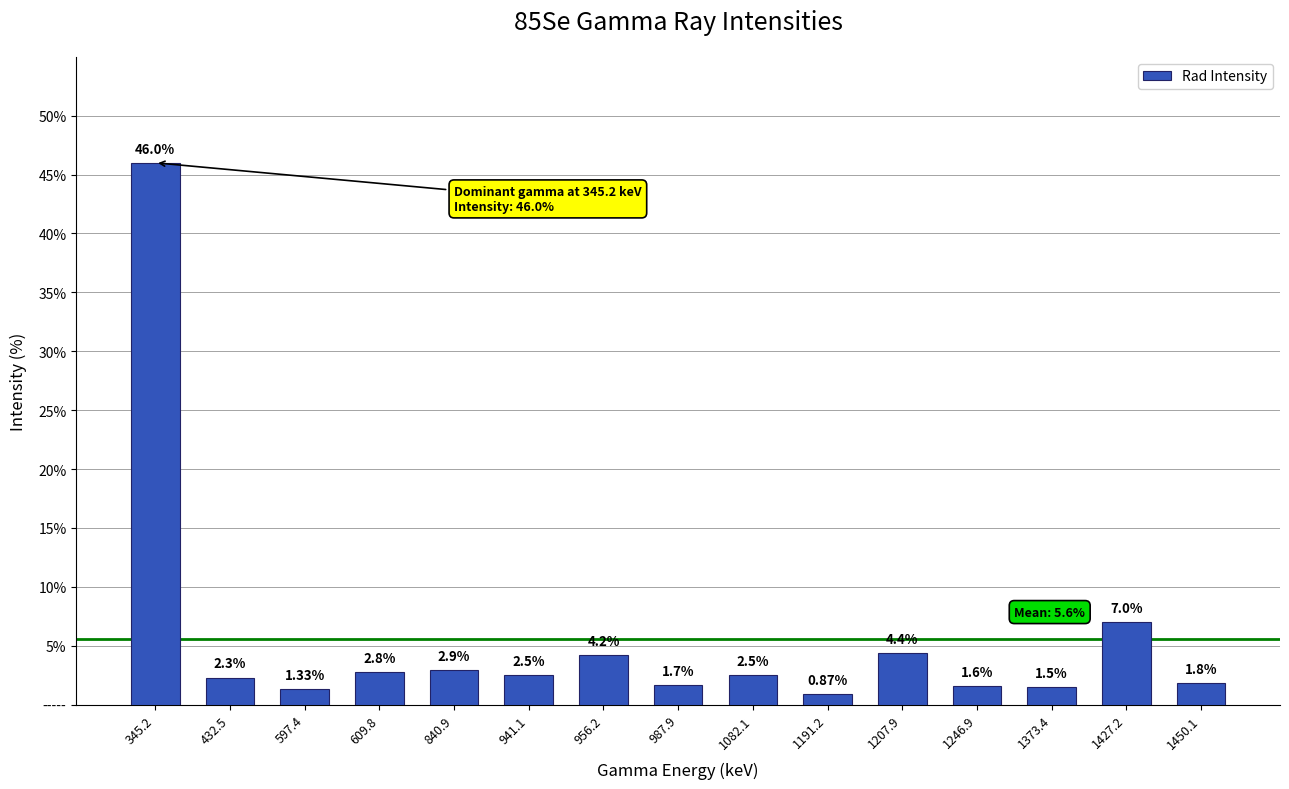

Does the chart contain any negative values?

No